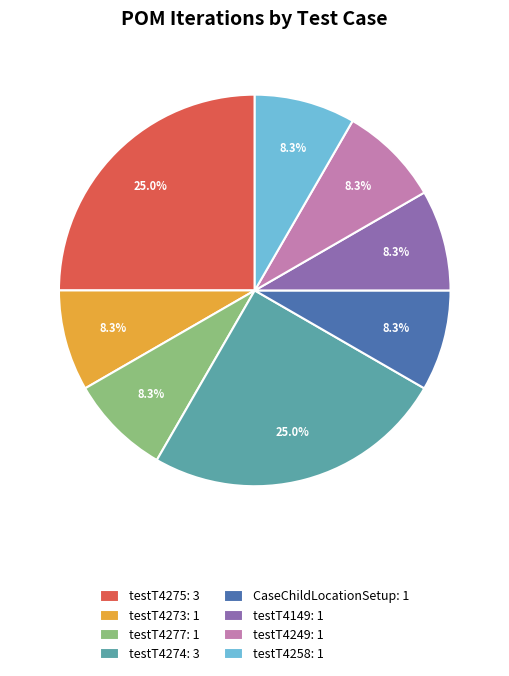

The testT4277 slice represents 8% of the pie. True or false?

True